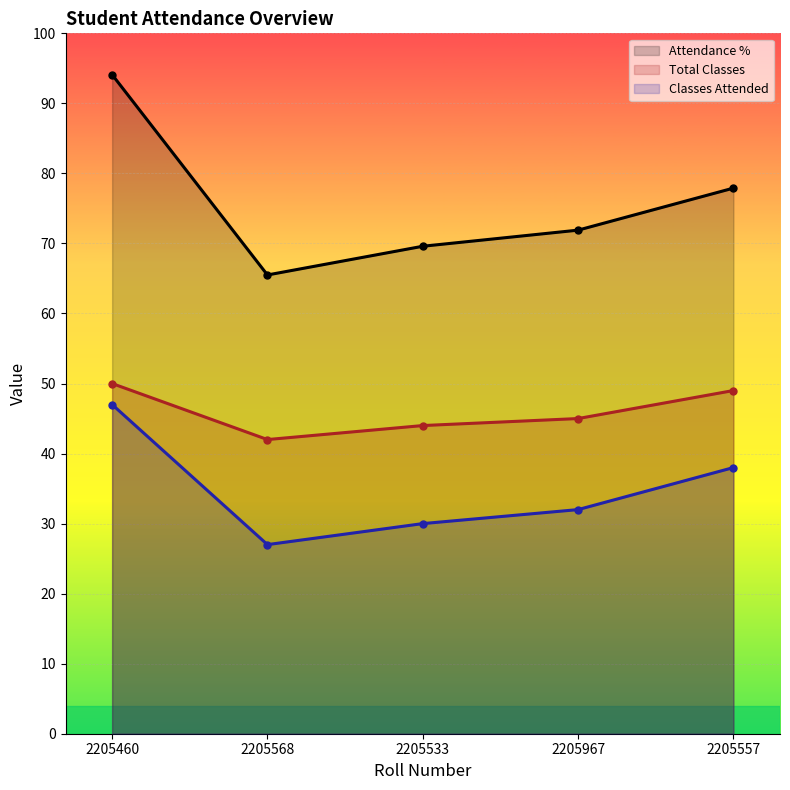

What is the minimum value for attendance_percentage?

65.5